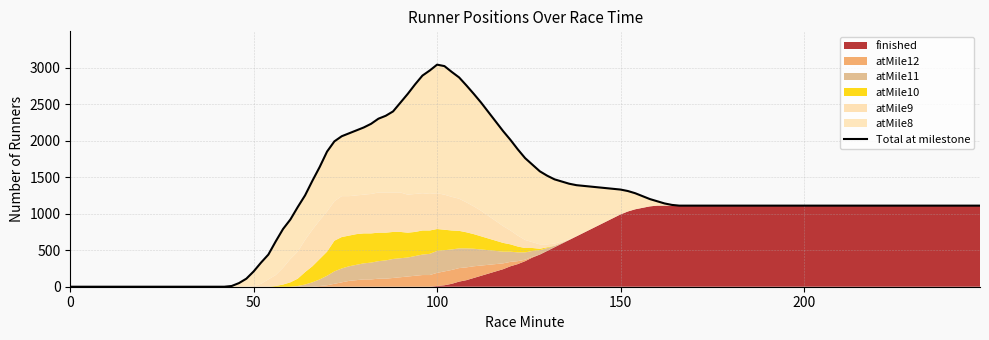

Does the chart have visible grid lines?

Yes